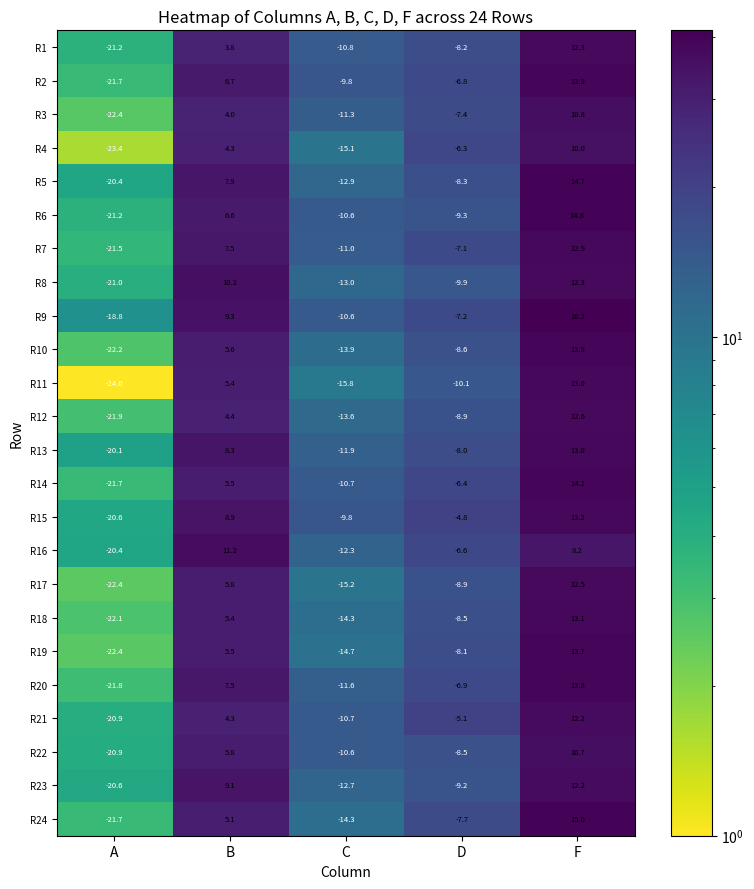

Which series has the largest range (max minus min)?

R11